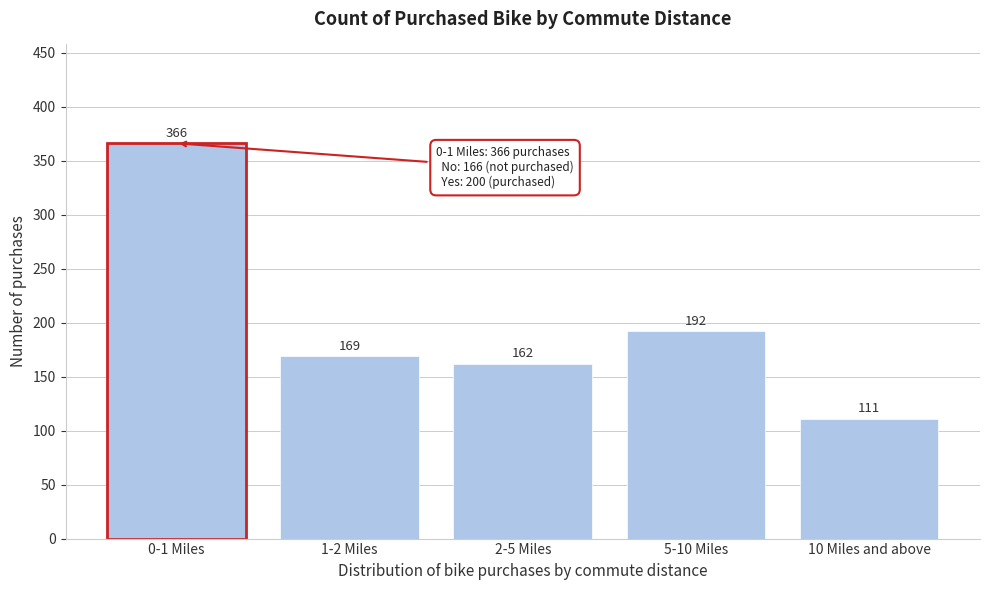

Reading left to right, what are all the values shown in this chart?

366	169	162	192	111